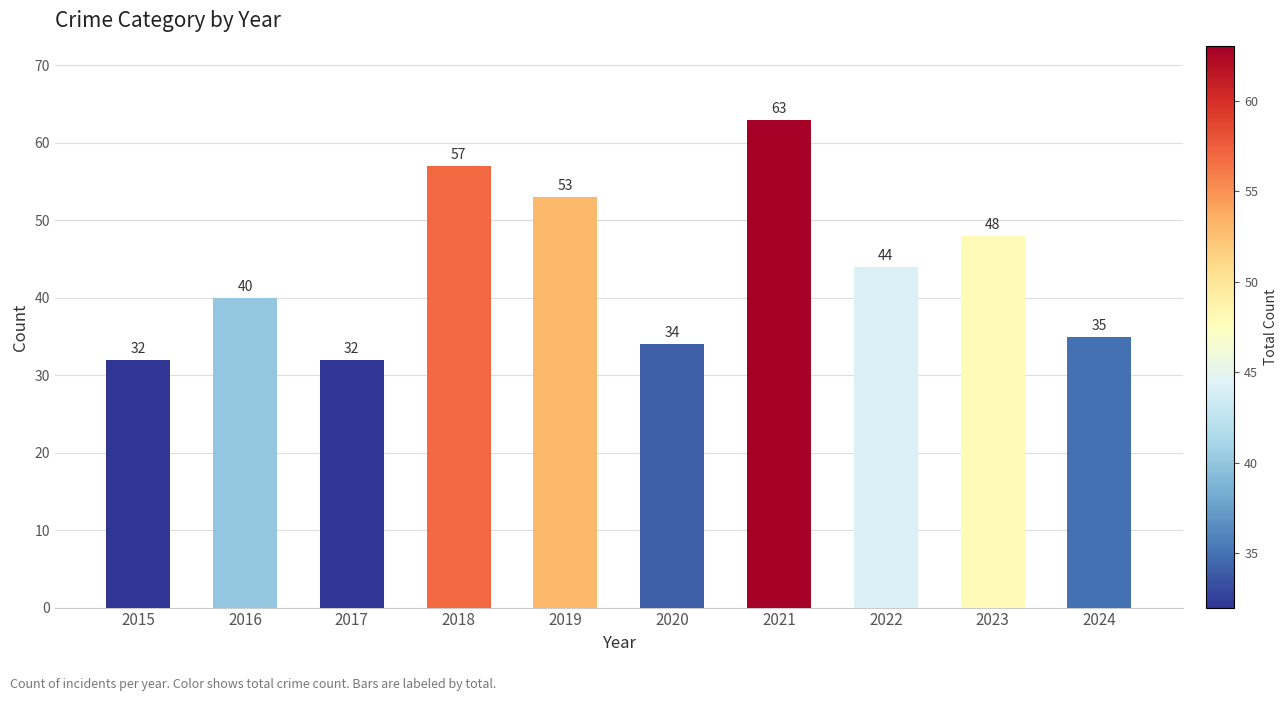

What is the approximate value at 2018, to the nearest 10?

60